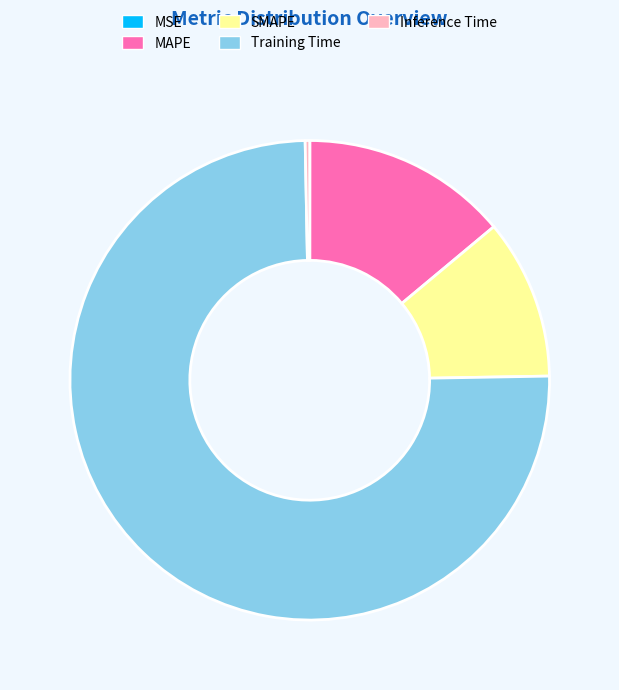

Which has a higher value, Training Time or SMAPE?

Training Time